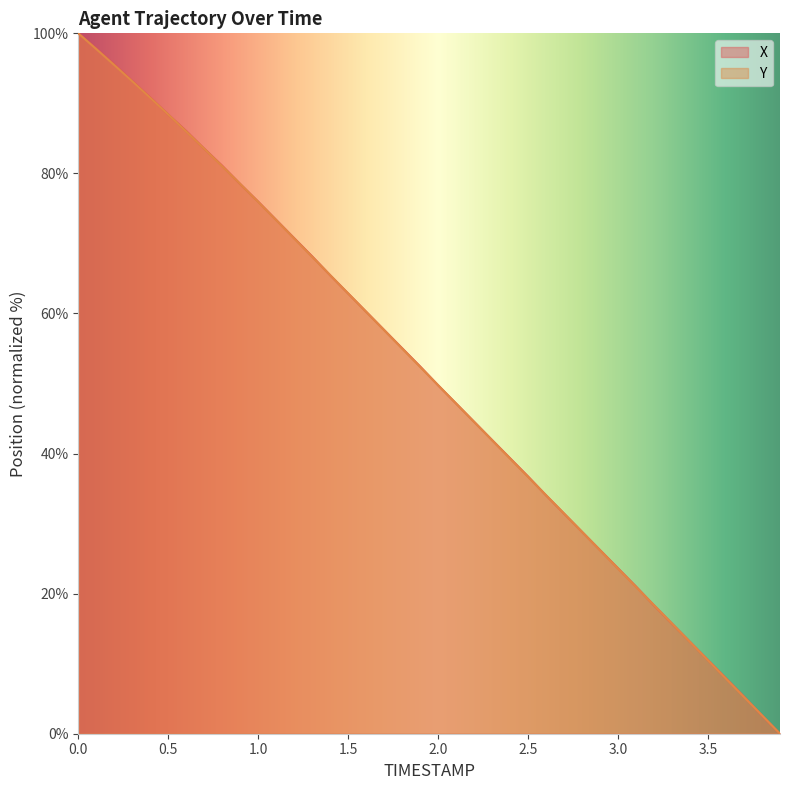

Where is Y nearest to the value 50?

2.0